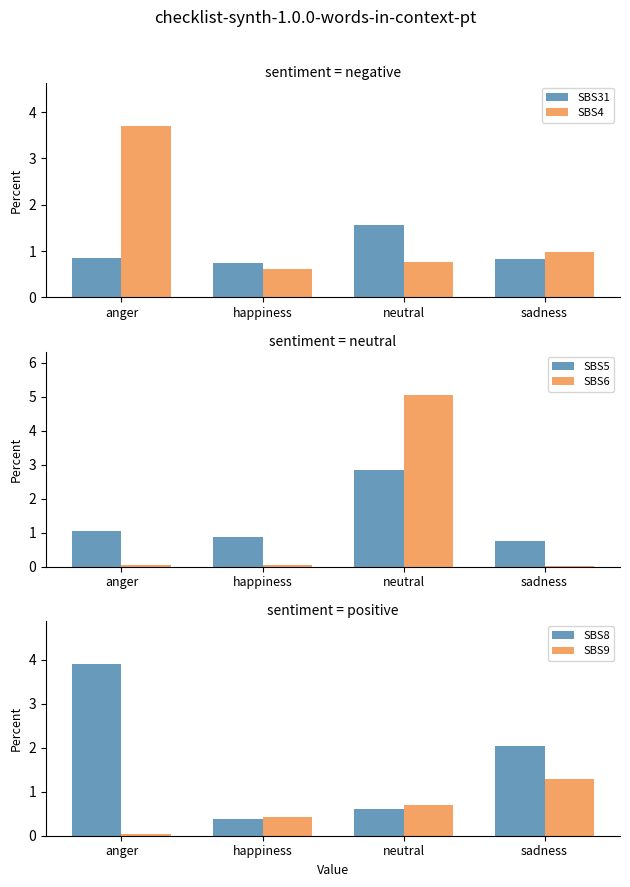

Does the chart contain stacked bars?

No